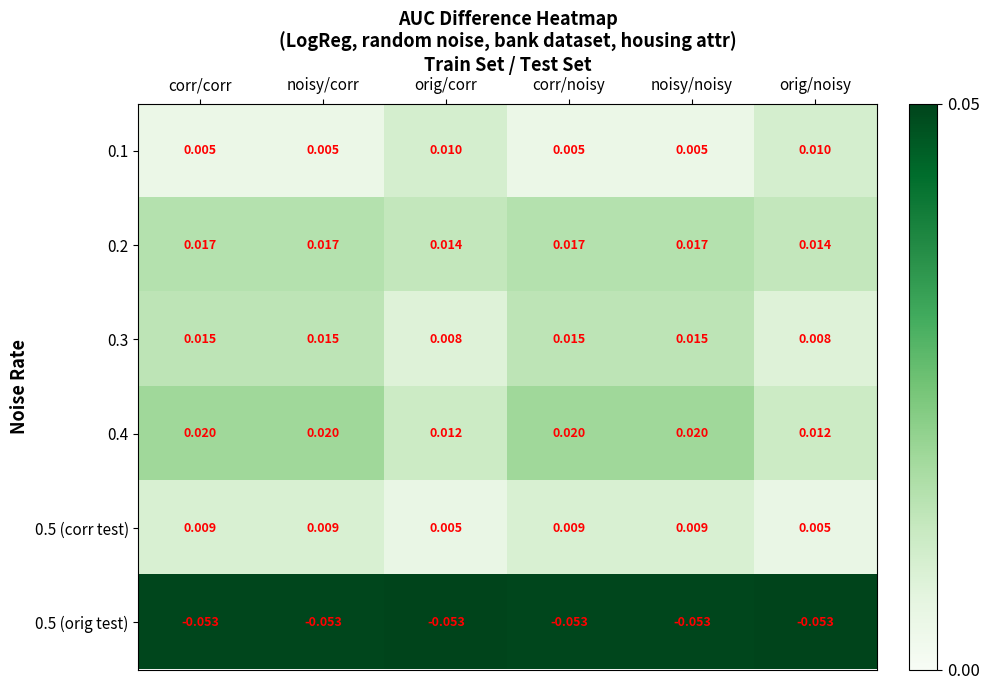

Is the value of 0.1 at noisy/corr greater than the value of 0.2 at corr/corr?

No